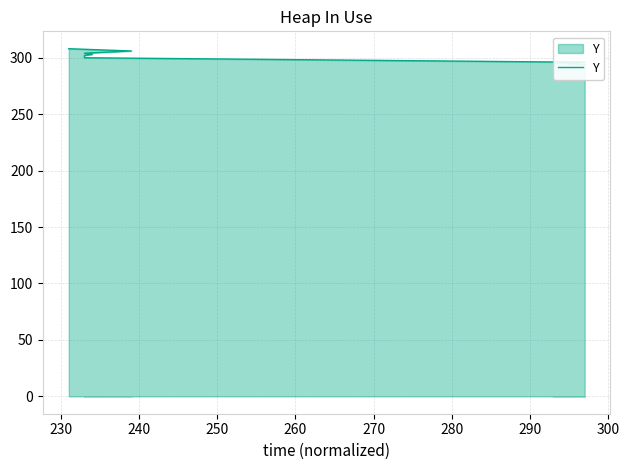

True or false: there are more than 2 points higher than both neighbors.

False